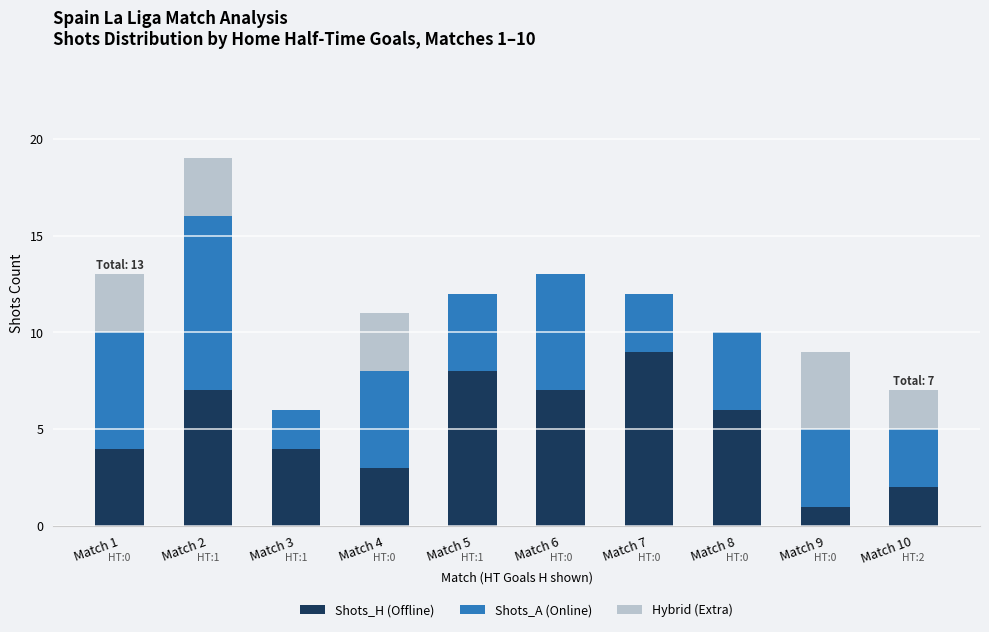

Which category has the highest value in the Shots_H (Offline) series?

Match 7